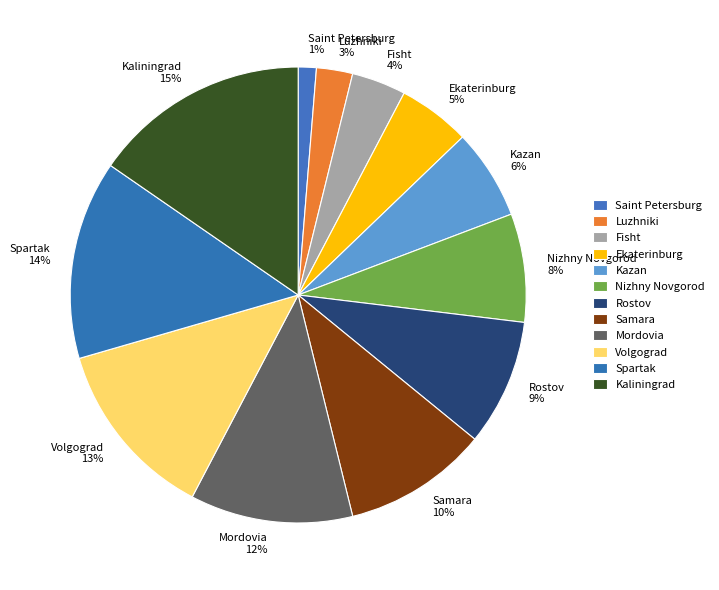

To the nearest percent, what percentage of the pie is Fisht?

4%